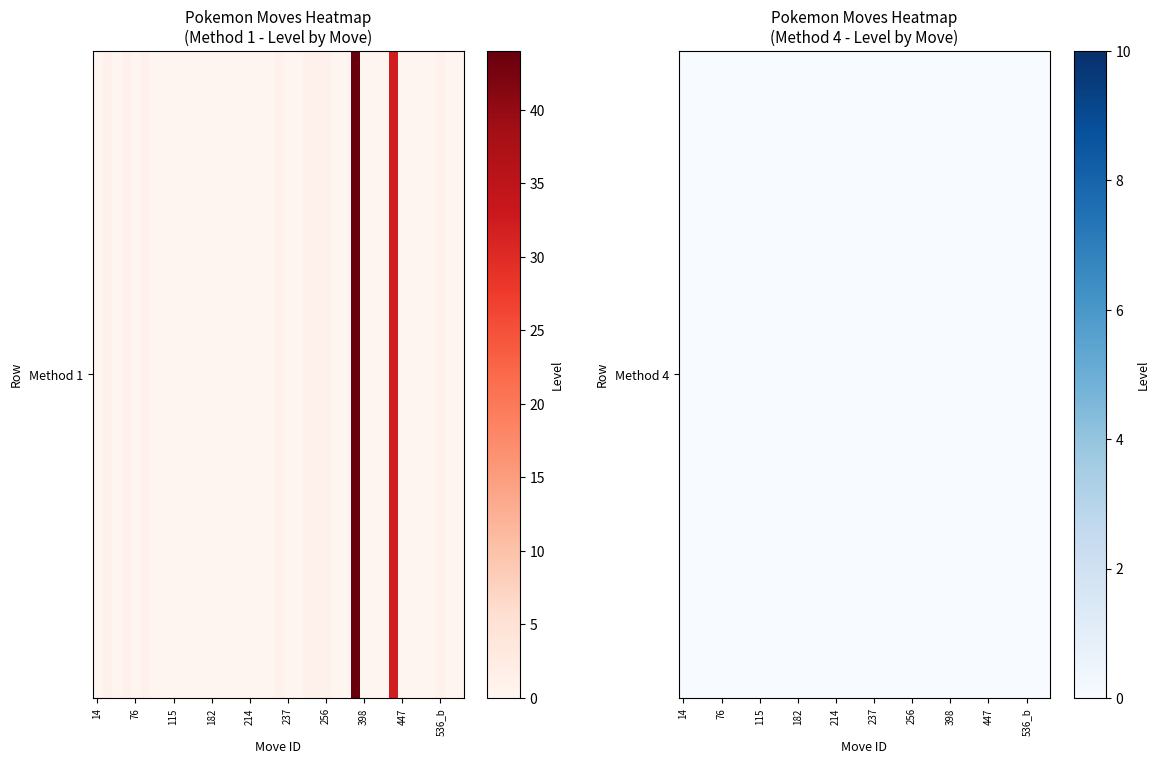

What is the total value across all series at level?

84